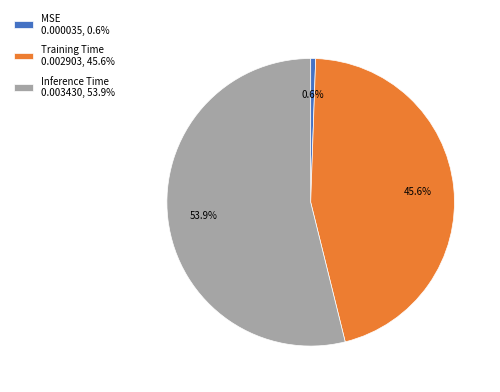

Does any single category account for the majority?

Yes